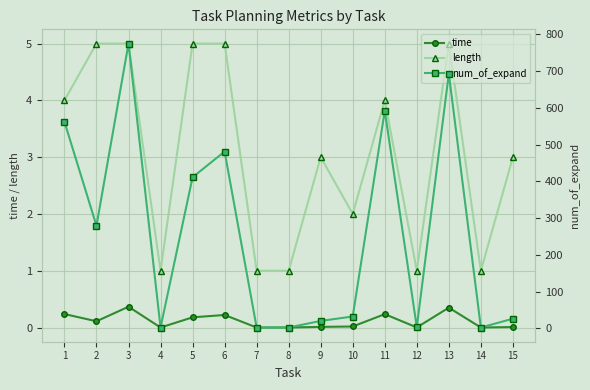

Reading left to right, what are all the values shown in this chart?

time: 1=0.2	2=0.1	3=0.4	4=0.0	5=0.2	6=0.2	7=0.0	8=0.0	9=0.0	10=0.0	11=0.2	12=0.0	13=0.3	14=0.0	15=0.0
length: 1=4.0	2=5.0	3=5.0	4=1.0	5=5.0	6=5.0	7=1.0	8=1.0	9=3.0	10=2.0	11=4.0	12=1.0	13=5.0	14=1.0	15=3.0
num_of_expand: 1=562.0	2=279.0	3=775.0	4=2.0	5=411.0	6=481.0	7=2.0	8=2.0	9=20.0	10=32.0	11=592.0	12=3.0	13=693.0	14=2.0	15=26.0